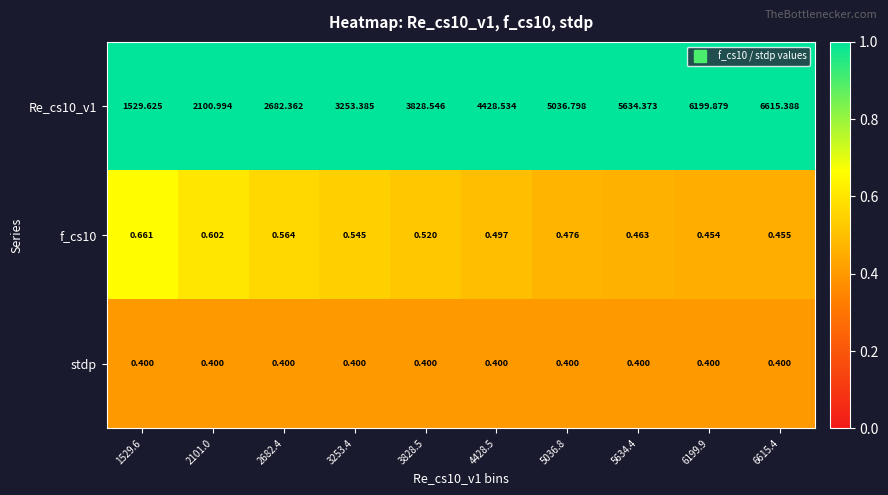

Rank the series by their maximum value, from lowest to highest.

stdp, f_cs10, Re_cs10_v1